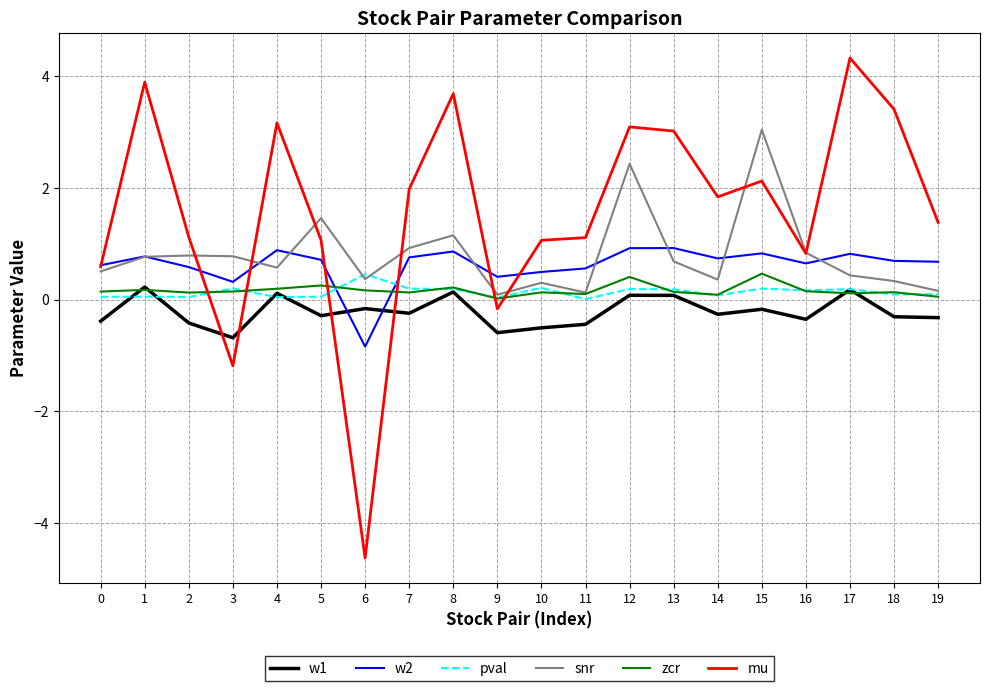

Between 1 and 7, which series saw the biggest shift?

mu